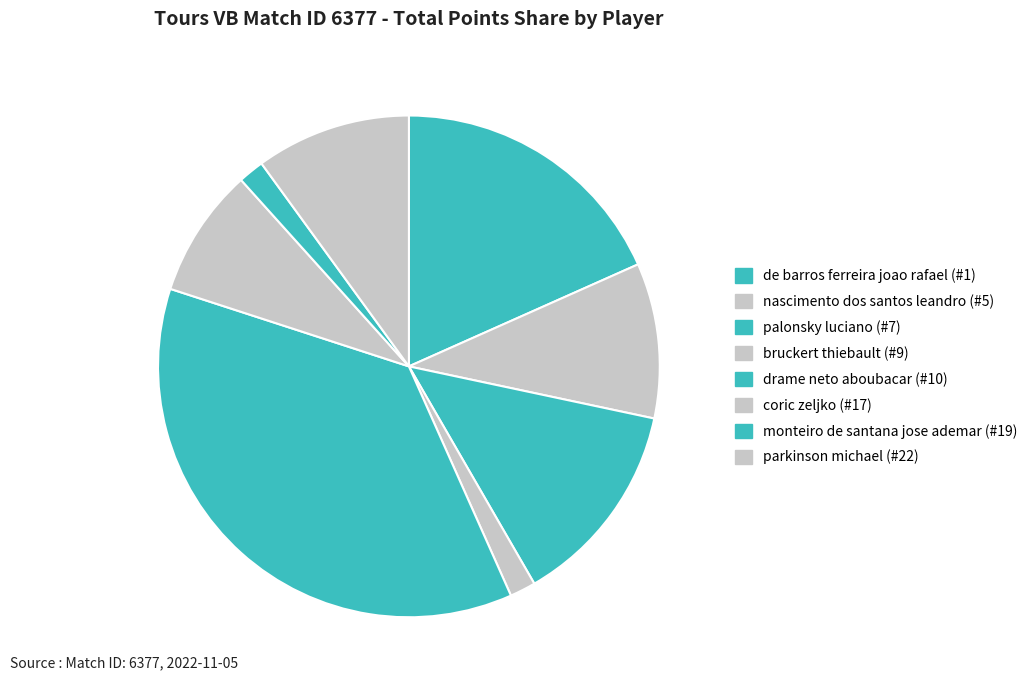

Does any single category account for the majority?

No